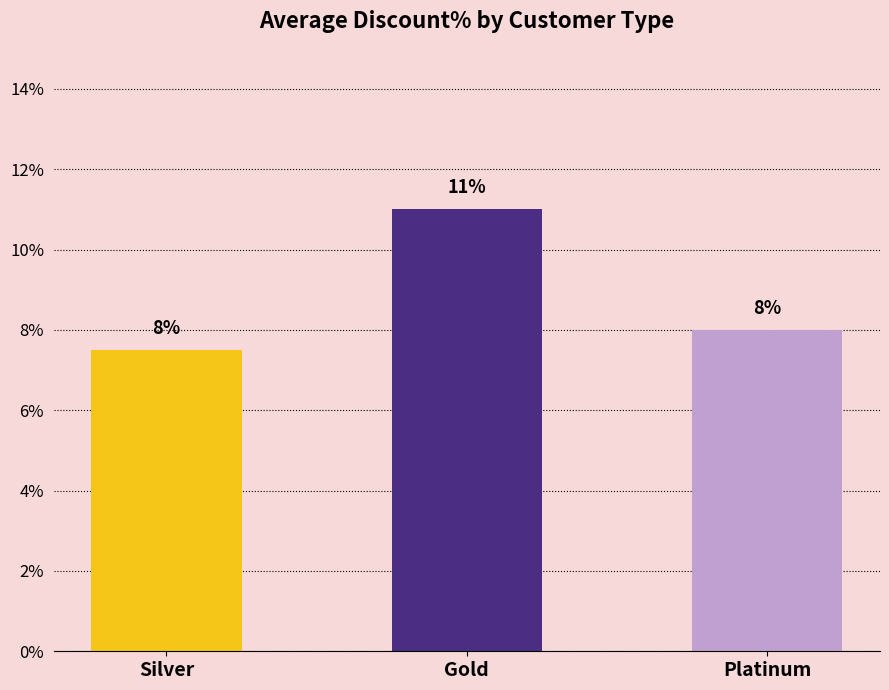

What is the average value?

0.1